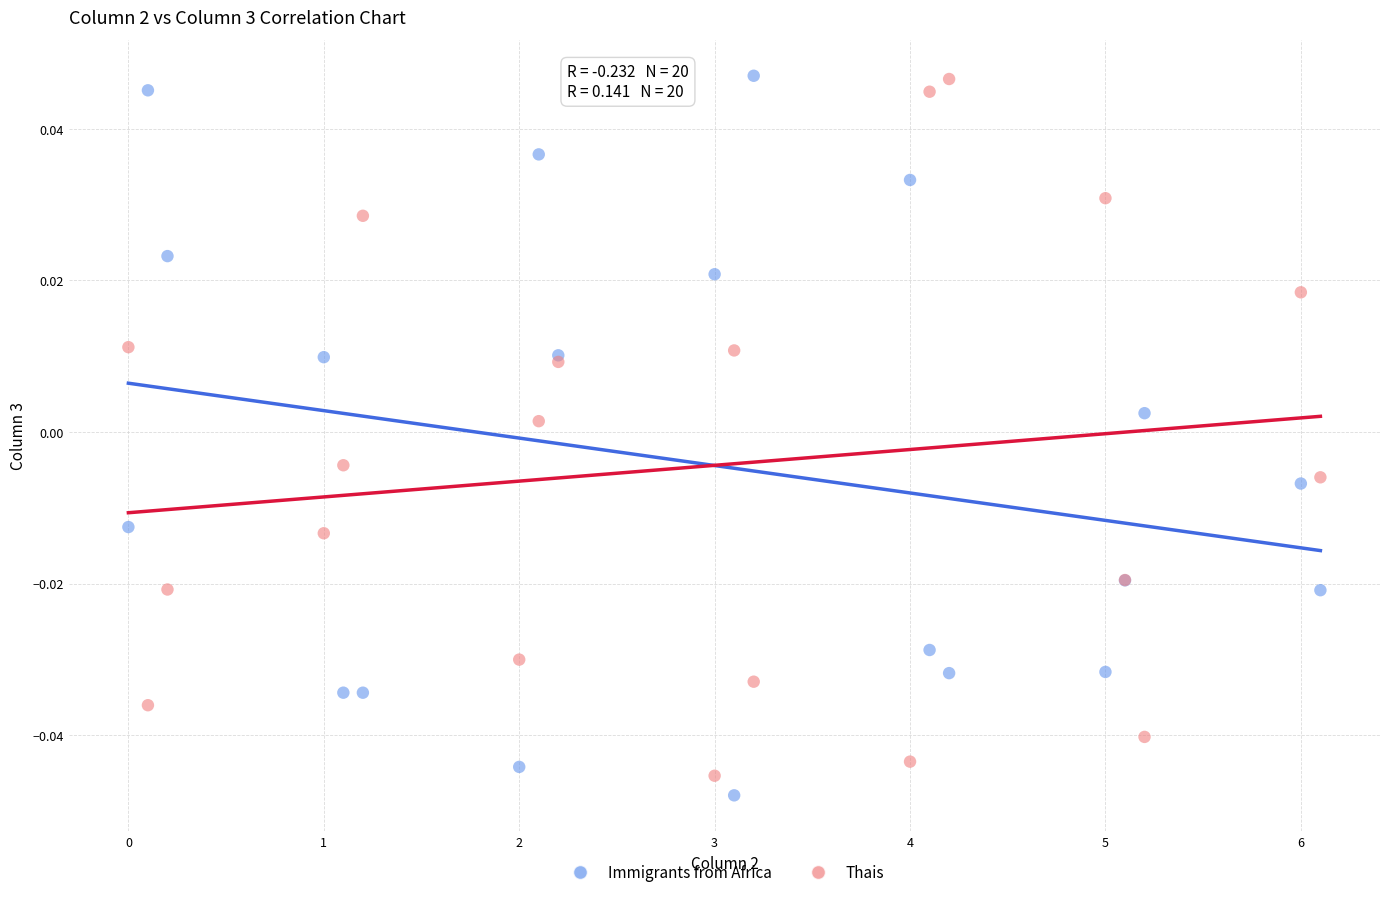

Which series has the widest spread of Y values?

Immigrants from Africa